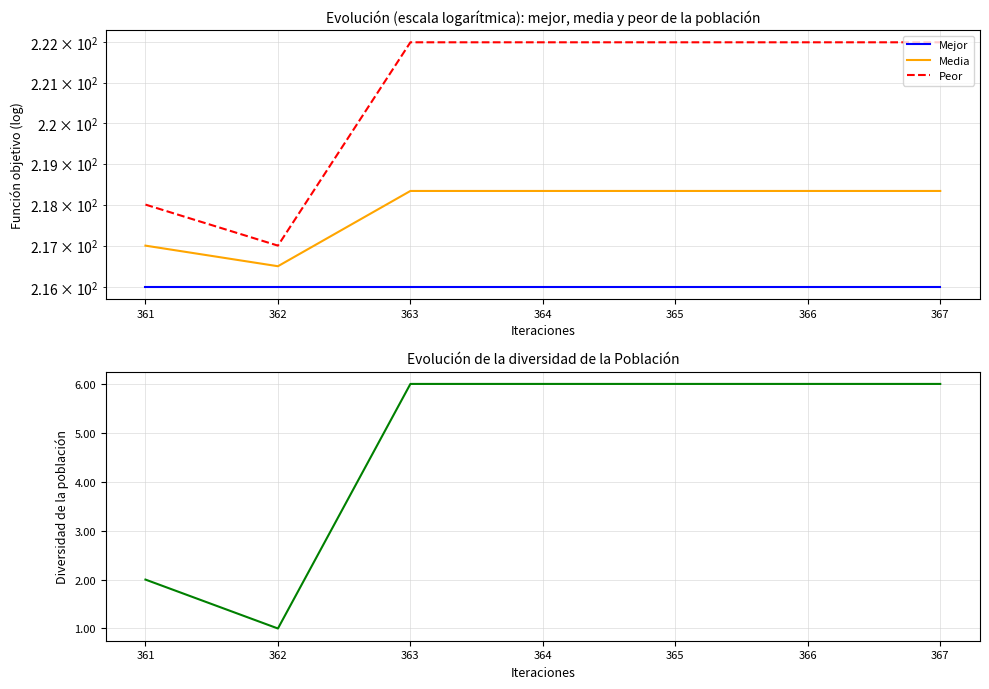

How many lines are shown in the chart?

4